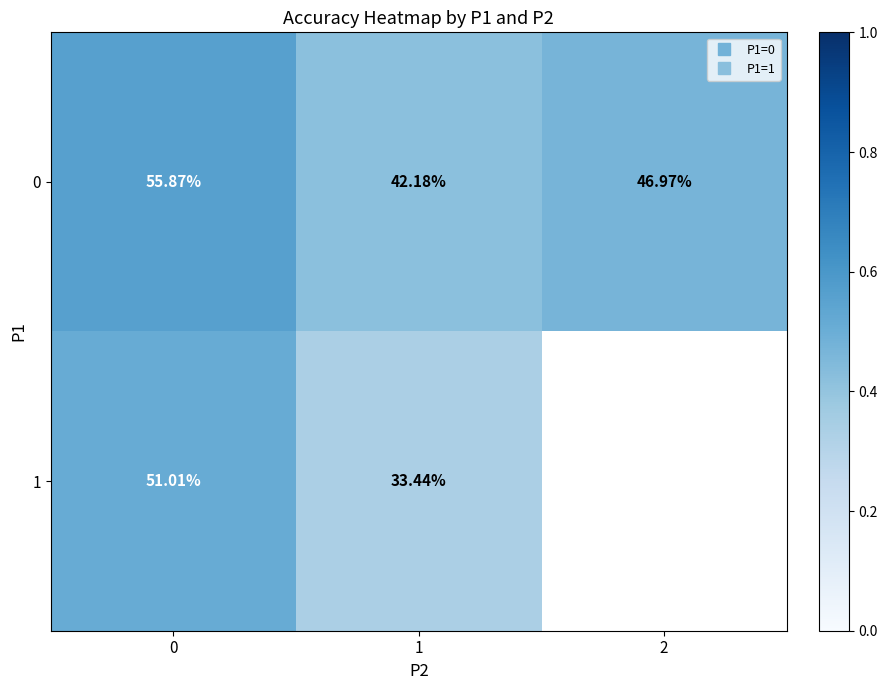

What is the highest value of the 0 series?

0.6